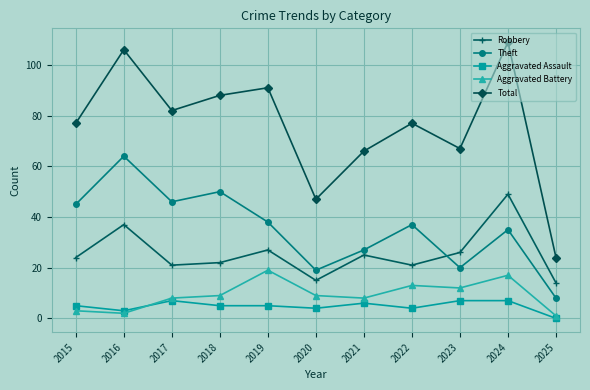

What is the value of the Robbery point at the 3rd from the left?

21